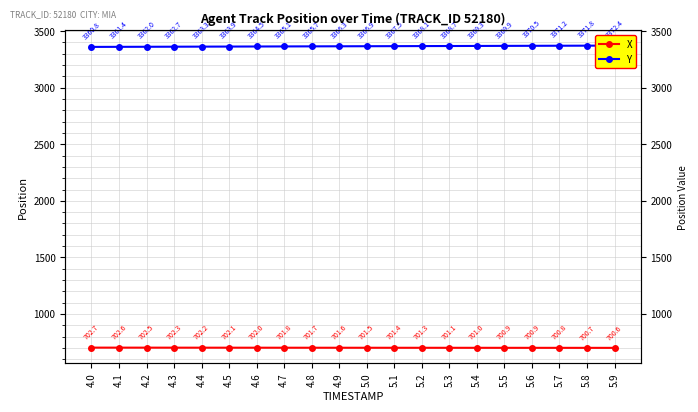

Reading left to right, list all the values displayed in this chart.

X: 702.7	702.6	702.5	702.3	702.2	702.1	702.0	701.8	701.7	701.6	701.5	701.4	701.3	701.1	701.0	700.9	700.9	700.8	700.7	700.6
Y: 3360.8	3361.4	3362.0	3362.7	3363.3	3363.9	3364.5	3365.1	3365.7	3366.3	3366.9	3367.5	3368.1	3368.7	3369.3	3369.9	3370.5	3371.2	3371.8	3372.4